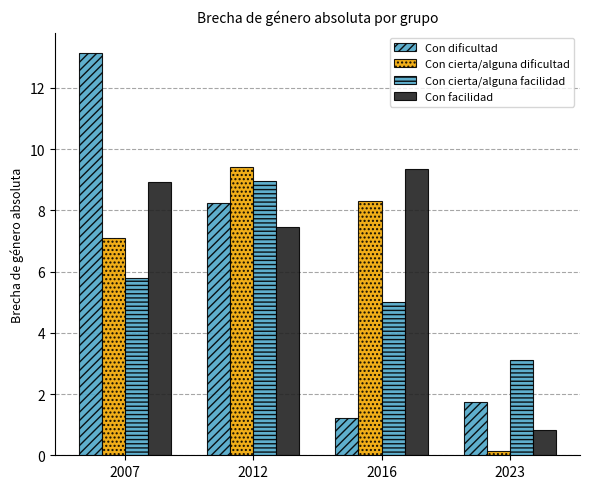

Does the chart contain stacked bars?

No